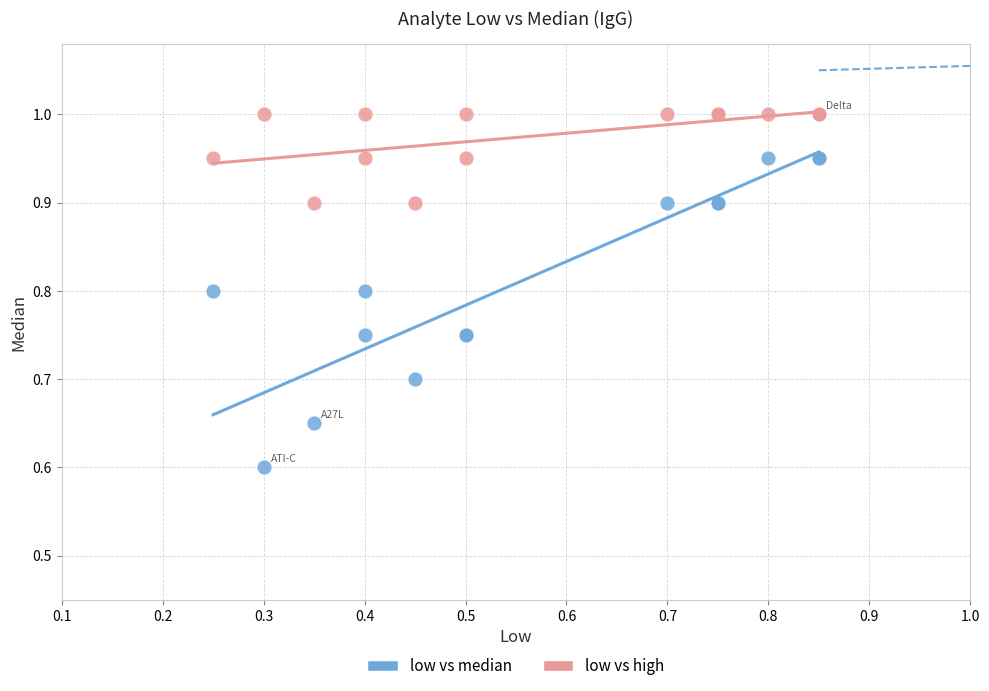

In the low vs median series, what Y value is closest to 0?

0.6